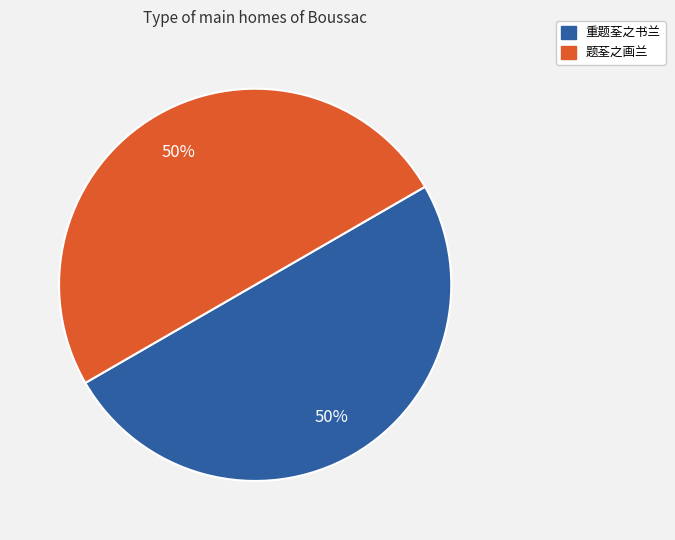

What is the ratio of the value at 题荃之画兰 to the value at 重题荃之书兰?

1.0